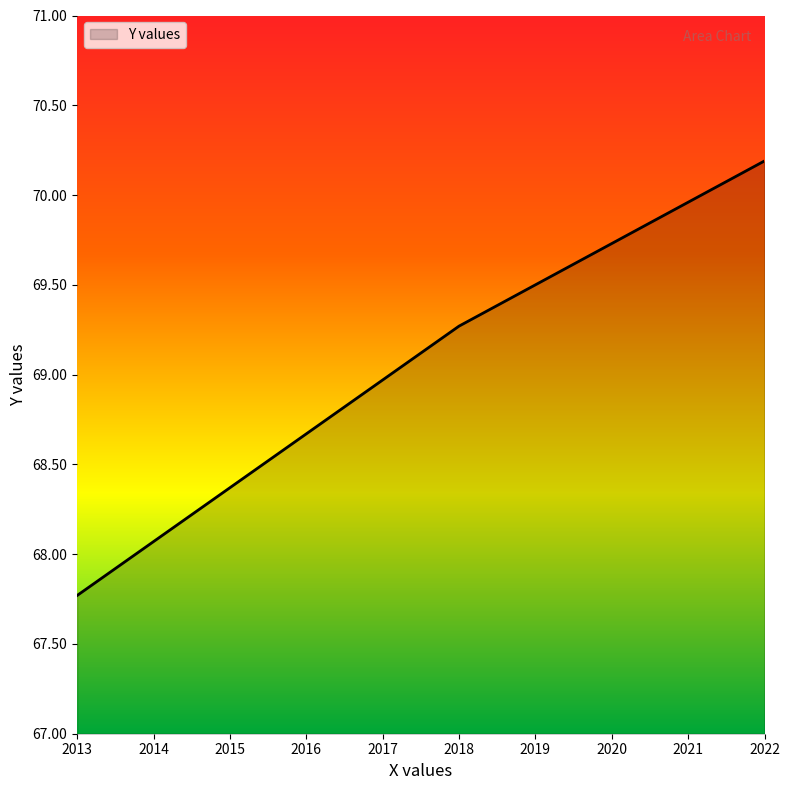

How many series are shown in this chart?

1